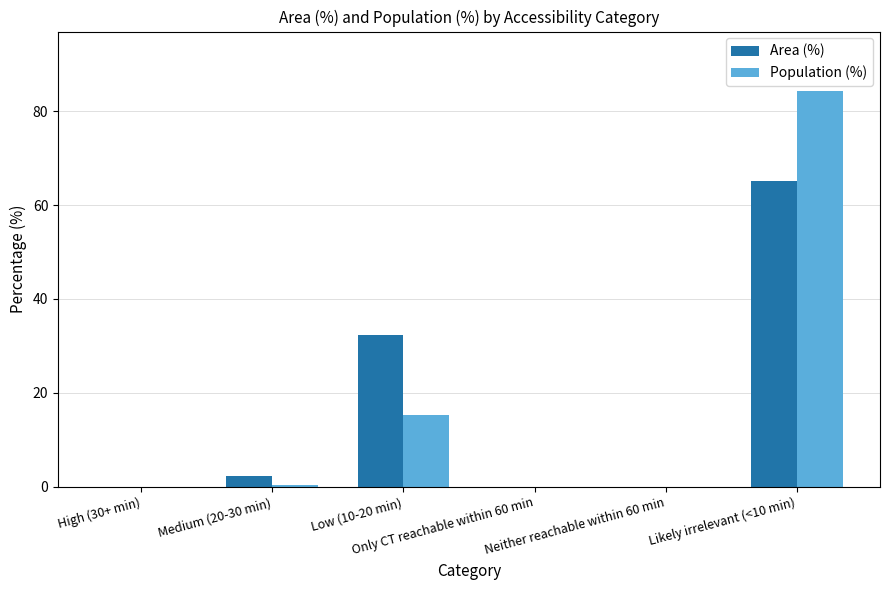

What is the maximum value for Area (%)?

65.2